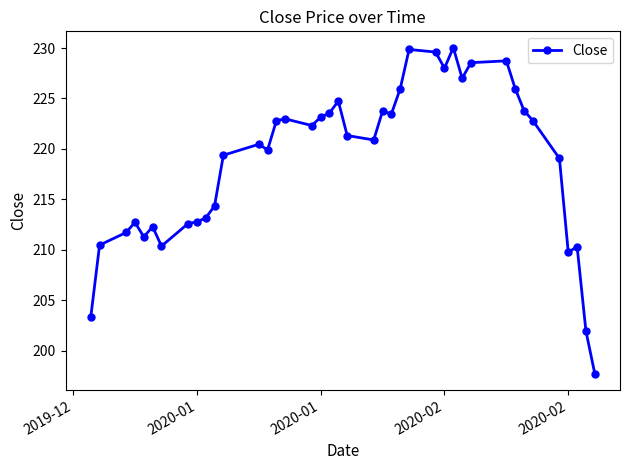

True or false: the data has more than 0 interior local peaks.

True